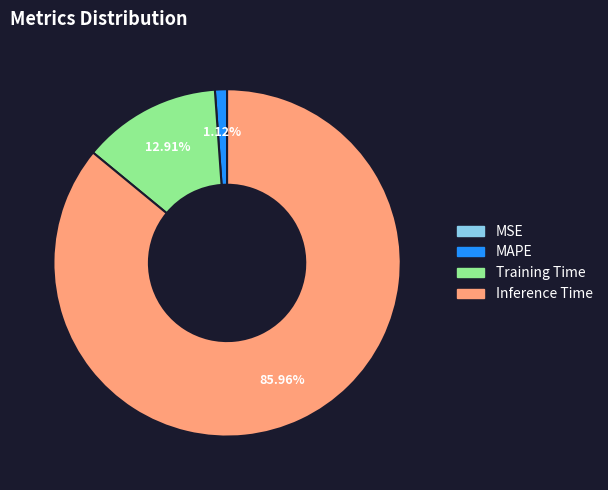

Is there a majority slice in this chart?

Yes